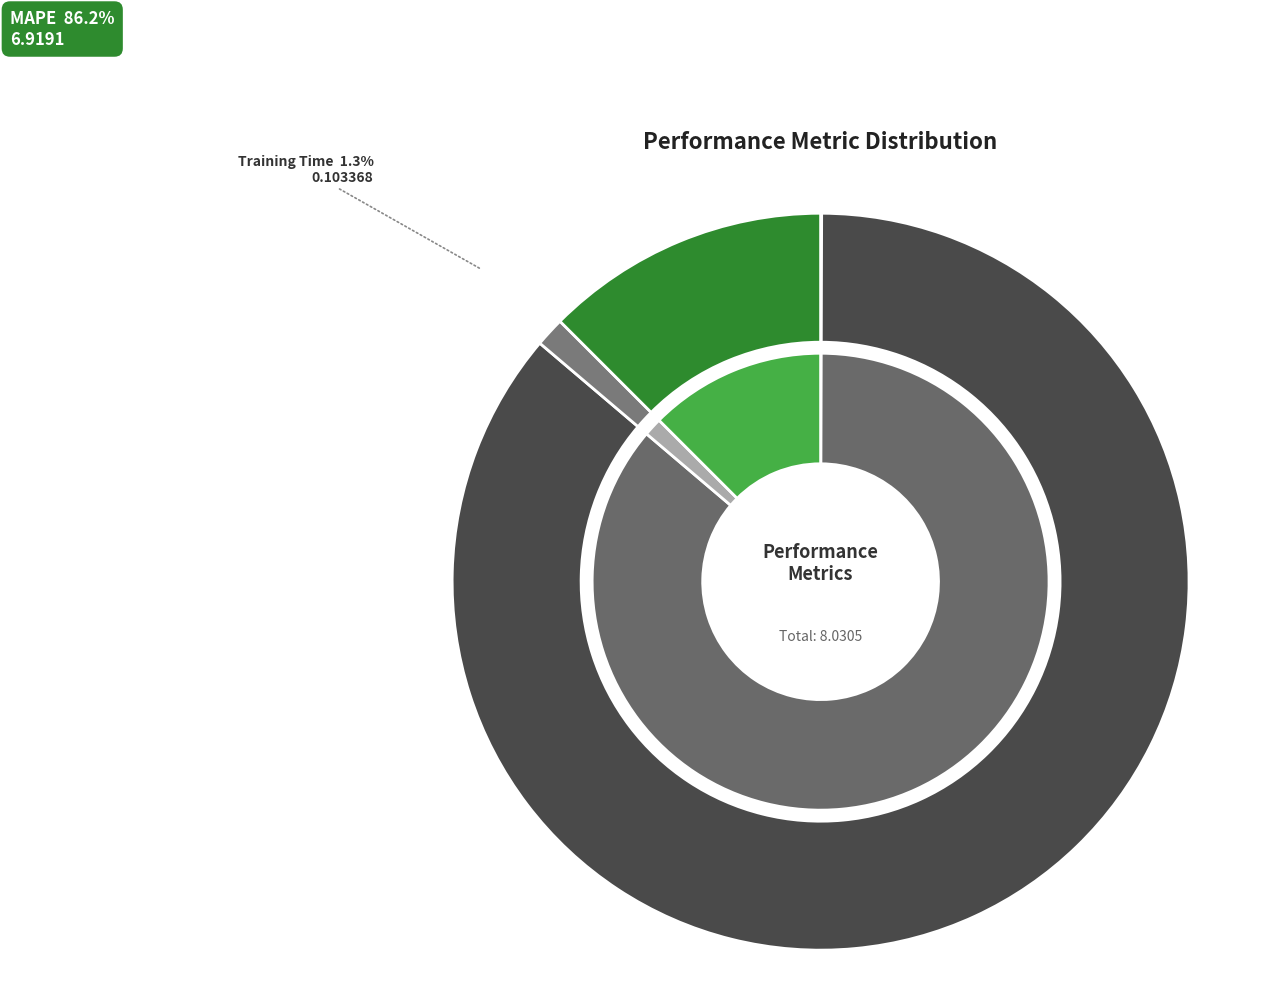

Is it true that MSE is 0% of the pie?

True